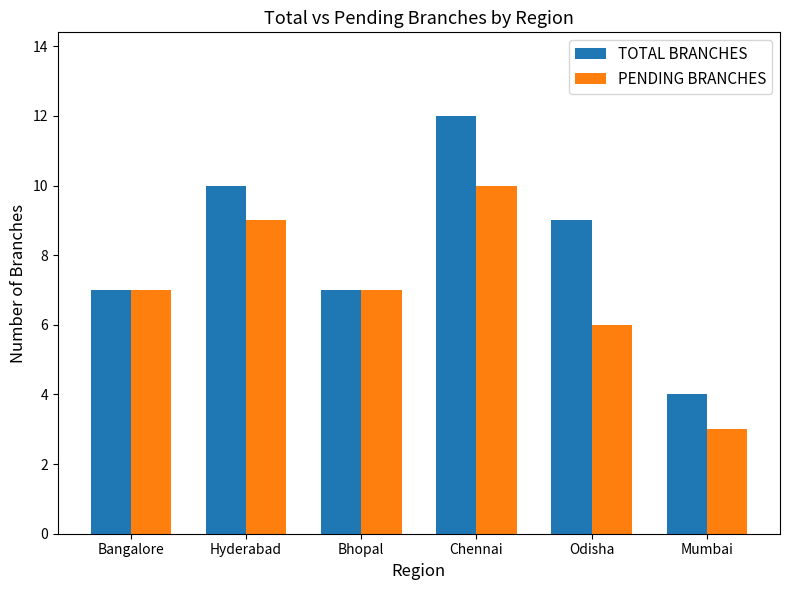

Reading right to left, what are all the values shown in this chart?

TOTAL BRANCHES: 4	9	12	7	10	7
PENDING BRANCHES: 3	6	10	7	9	7